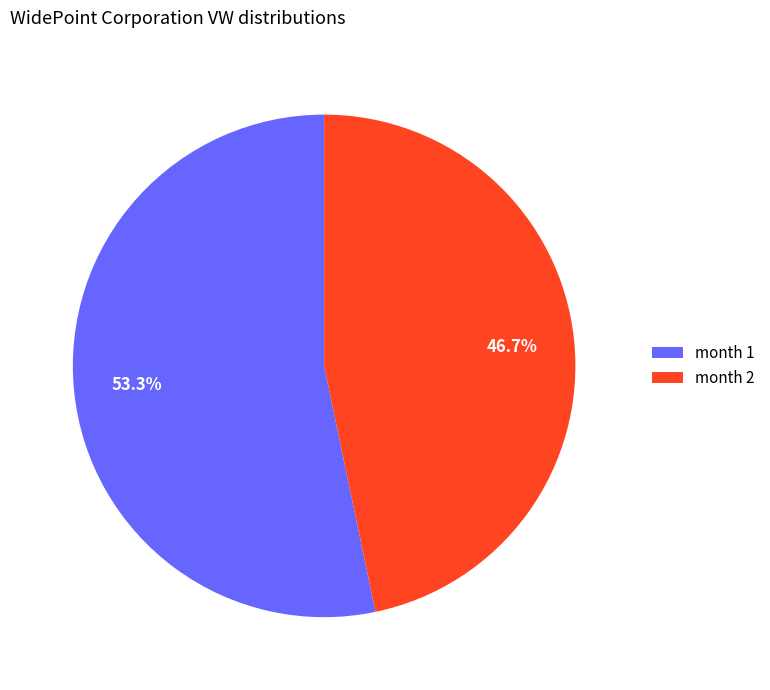

Count the number of slices in the pie.

2